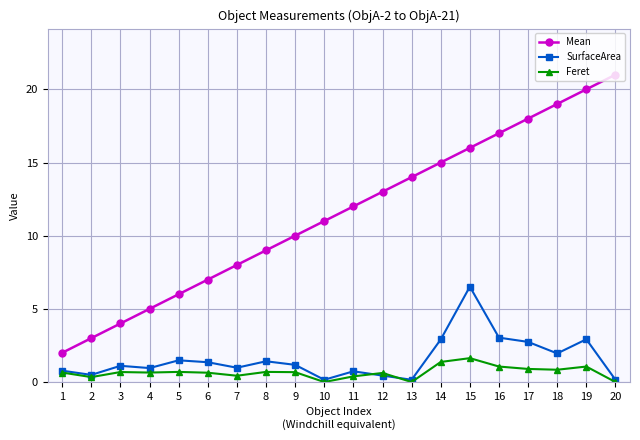

List the series in order of their peak value, highest first.

Mean, SurfaceArea, Feret